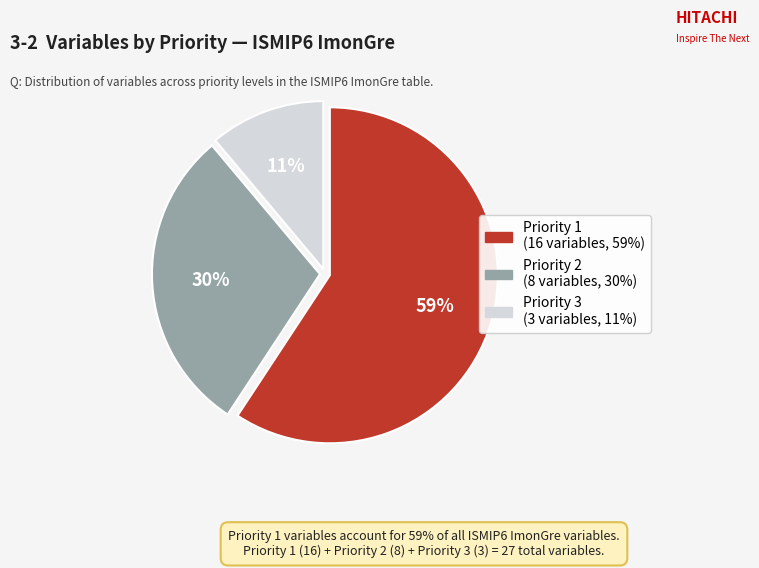

What percentage is the Priority 3 slice, to the nearest percent?

11%